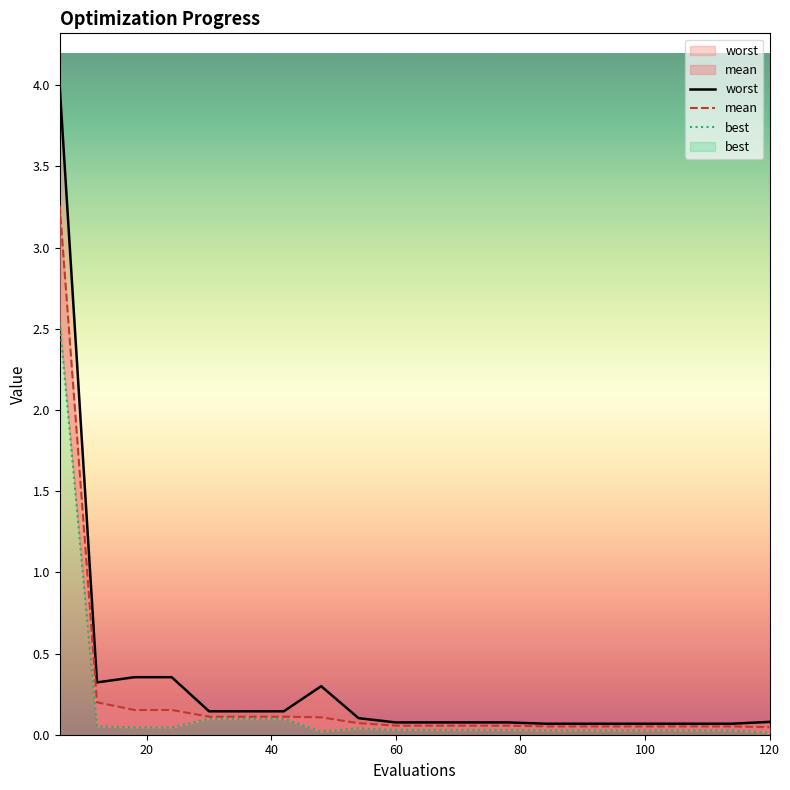

Rank the series by their average value, from lowest to highest.

best, mean, worst